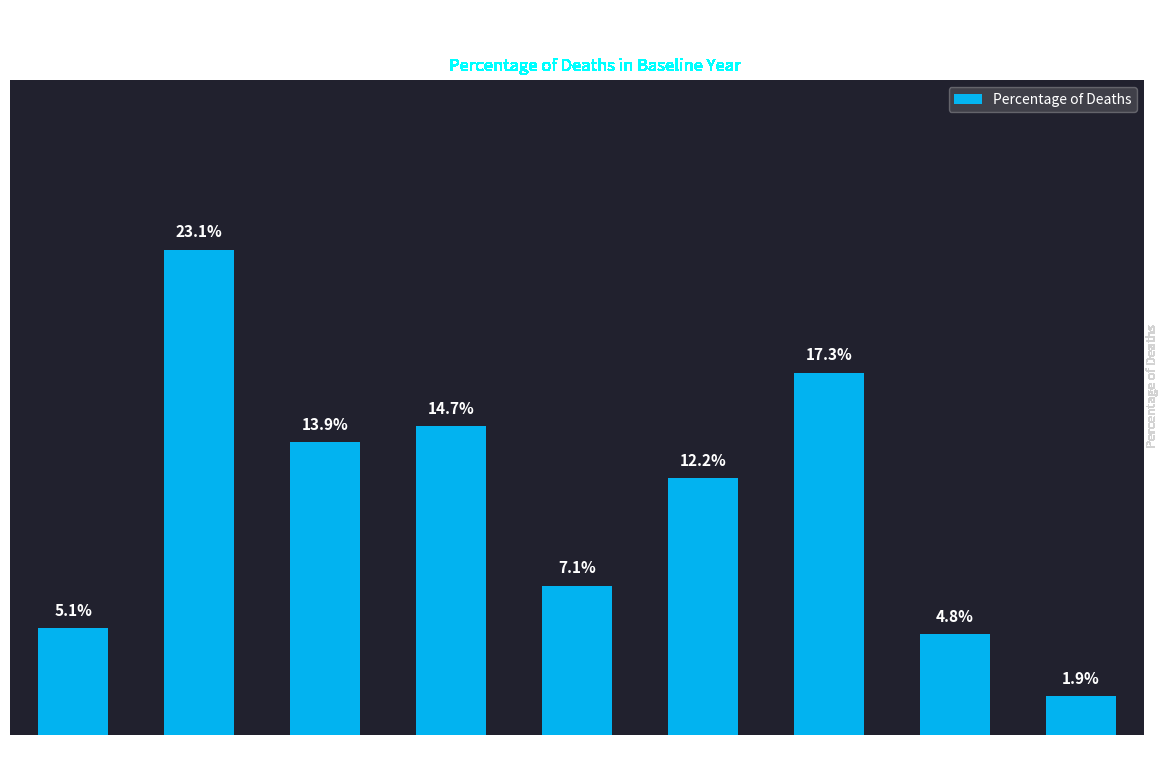

Are the bars grouped side by side (vs. stacked)?

No